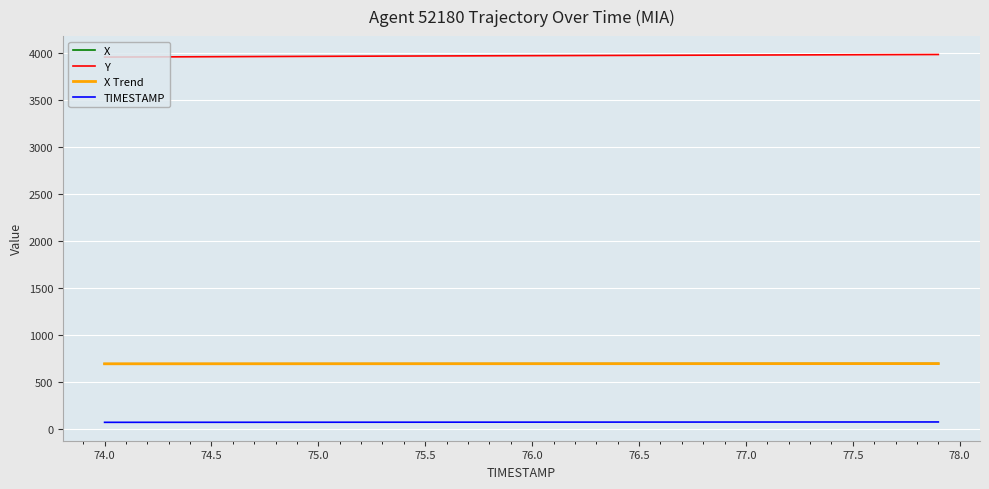

Which series has the largest total across all categories?

Y